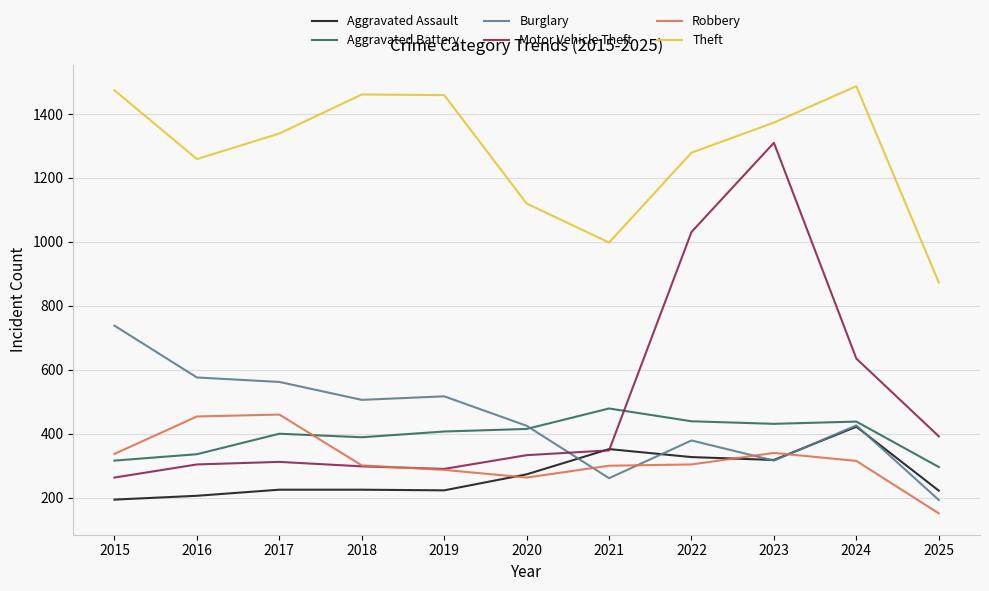

What is the smallest value displayed?

151